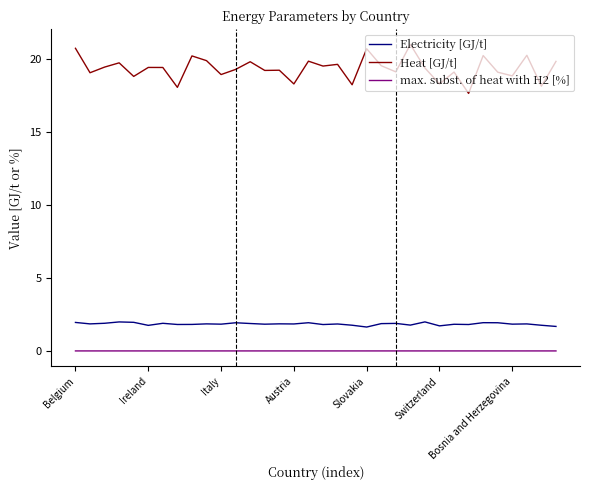

What is the label of the 20th point from the right?

14